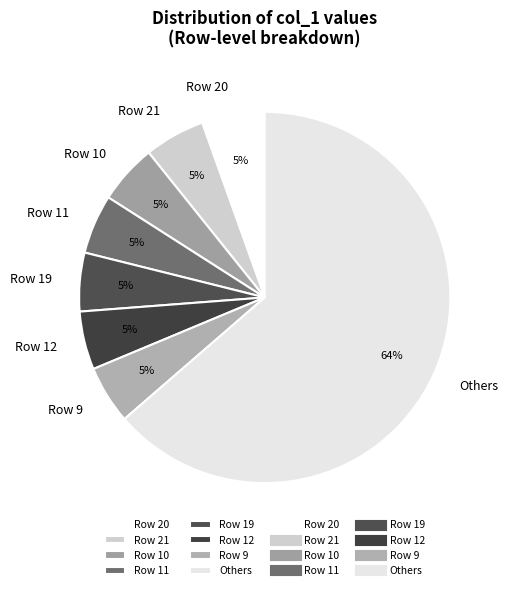

Is there any slice that represents more than half of the pie?

Yes